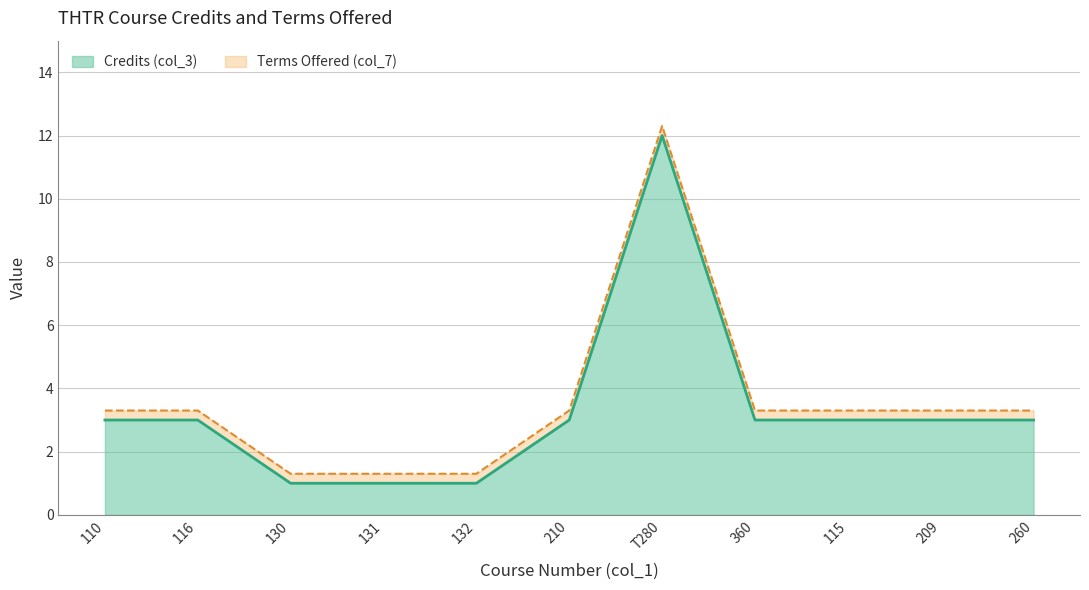

What is the difference between the maximum and minimum values?

11.0